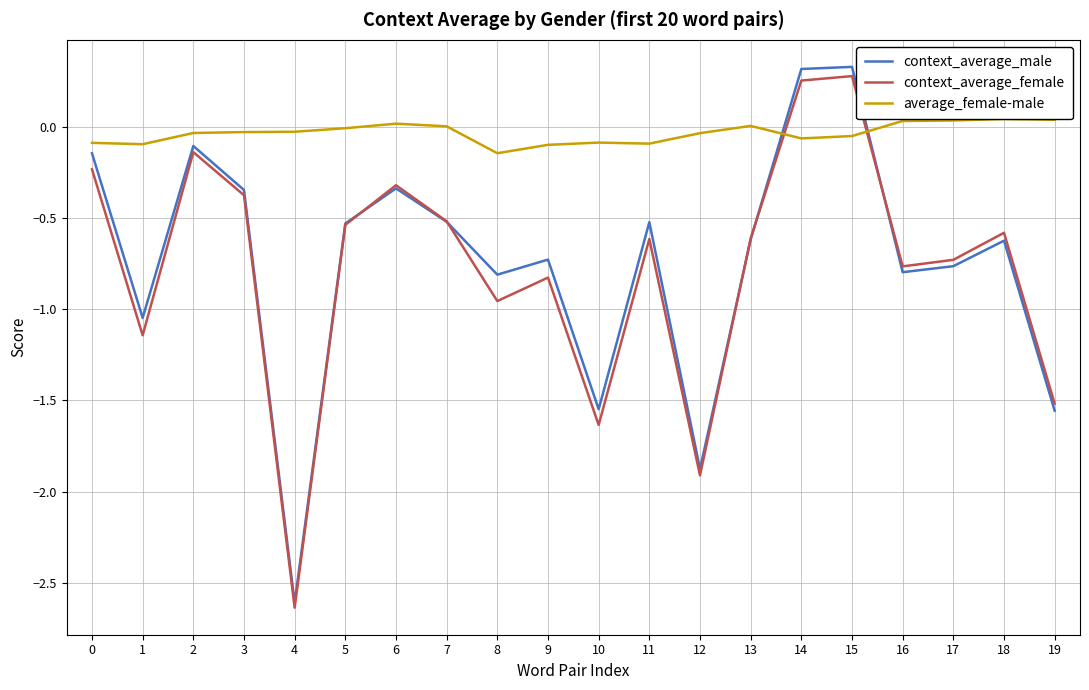

What is the spread (max minus min) of values at 7?

0.5